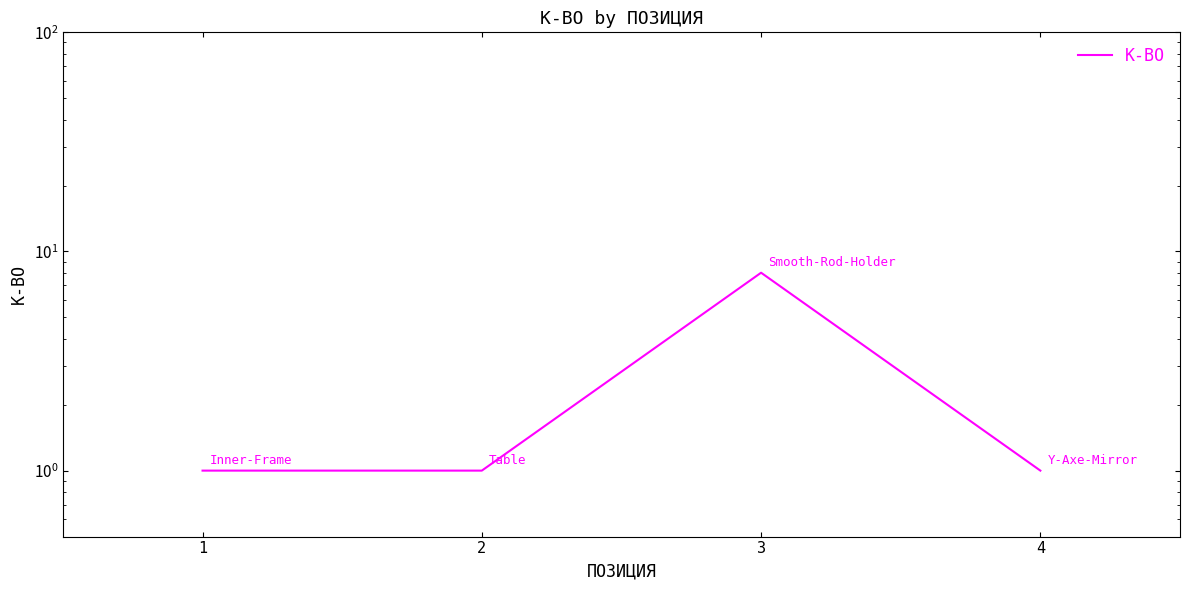

What is the minimum value shown in the chart?

1